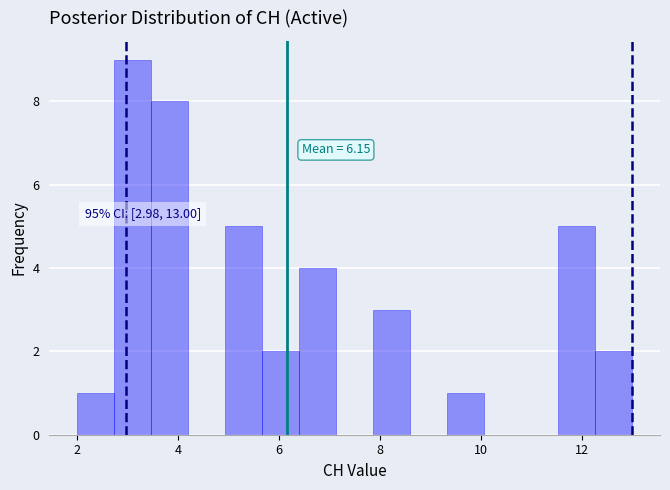

Read against the x-axis, roughly where is the centre of the tallest bar?

3.2